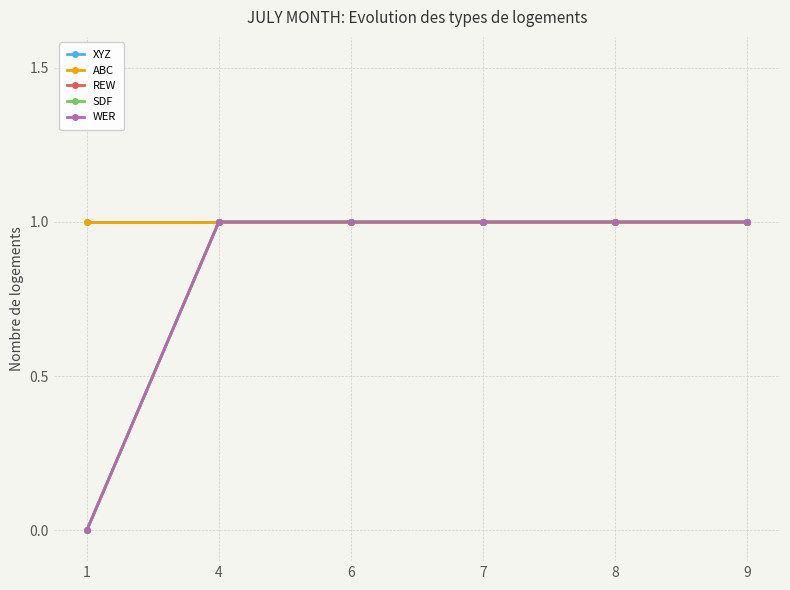

True or false: SDF and REW intersect in this chart.

False